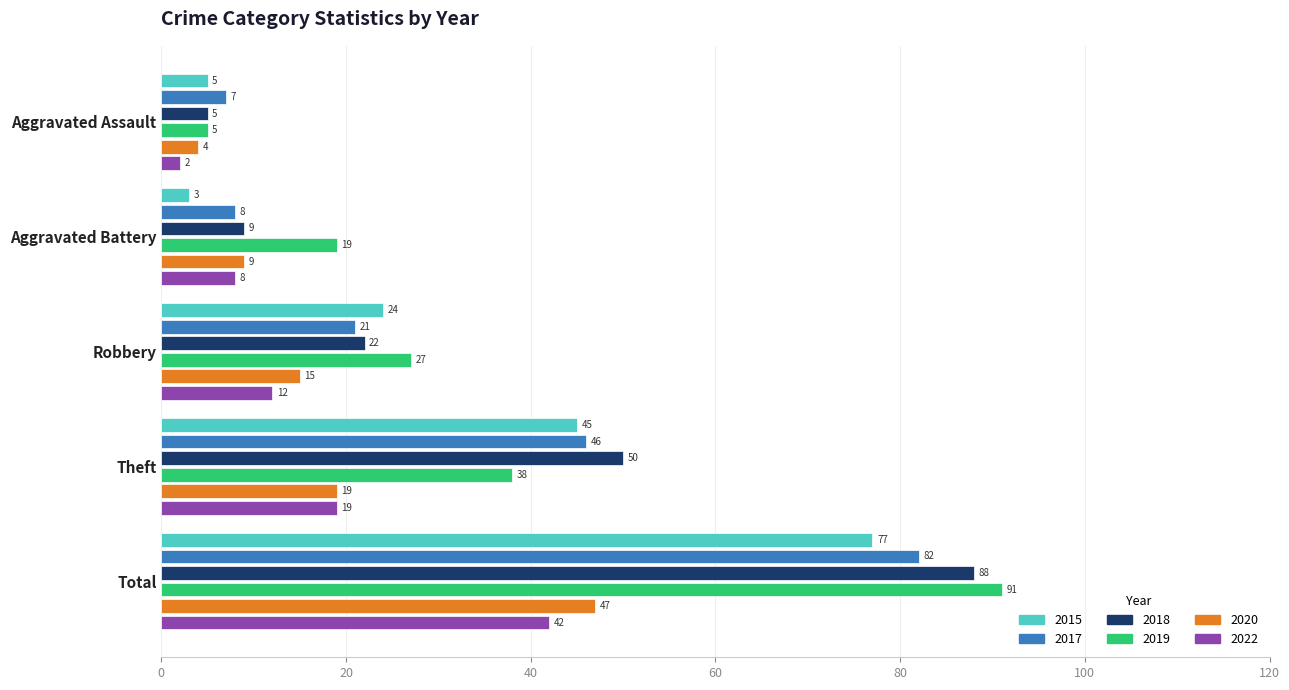

List the series in order of their peak value, highest first.

2019, 2018, 2017, 2015, 2020, 2022